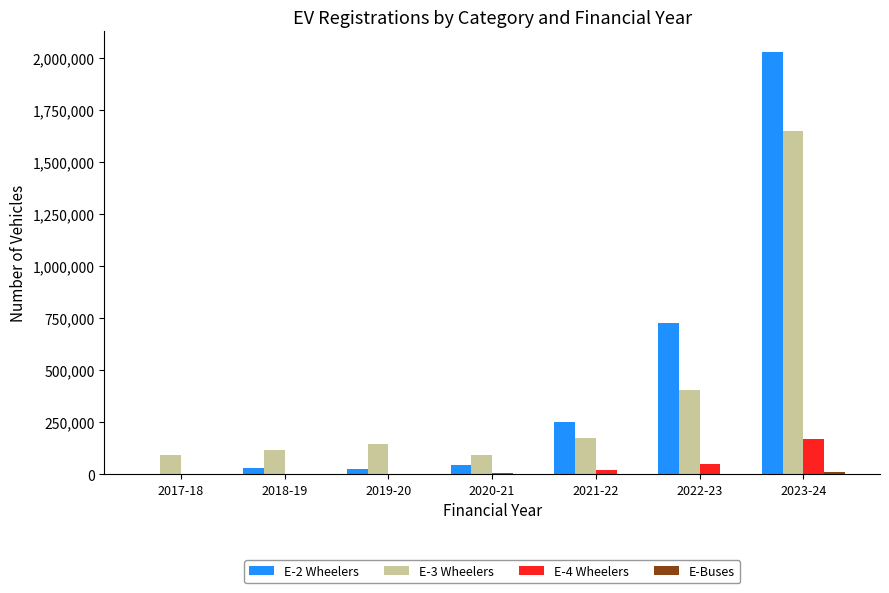

What is the maximum value shown in the chart?

2026471